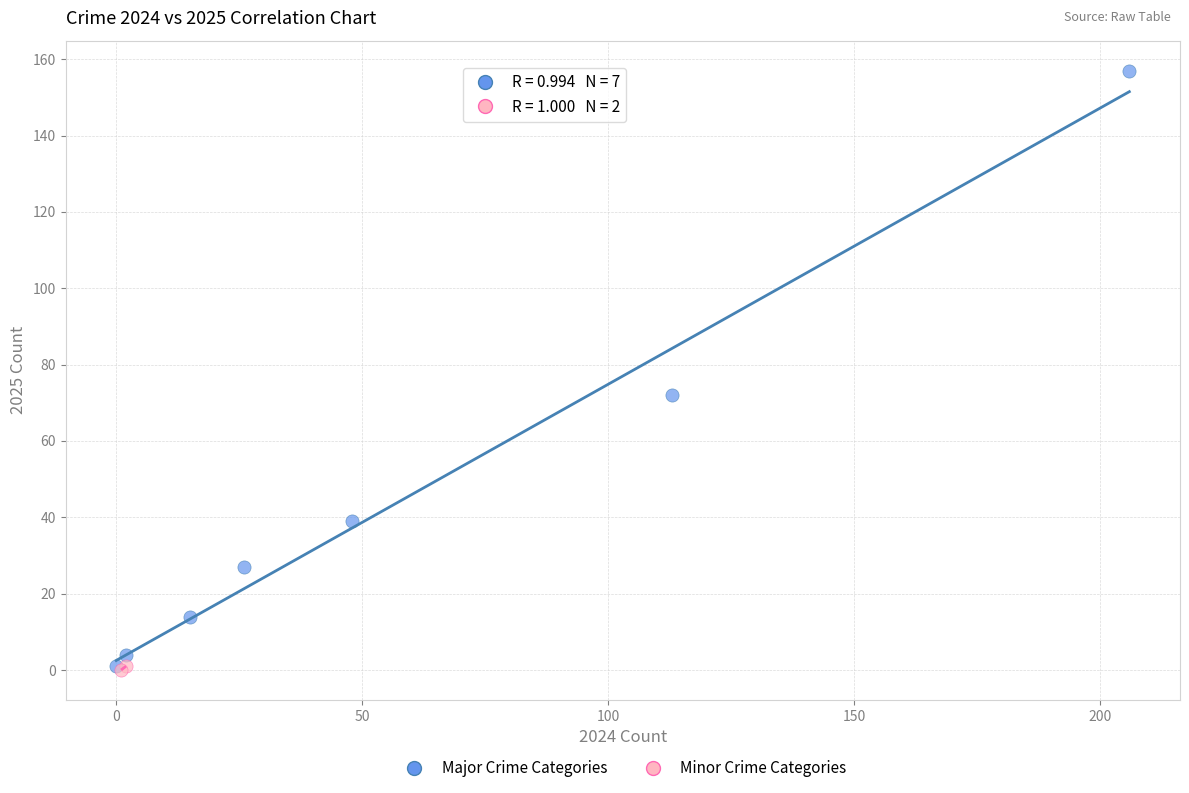

What are all the series names shown in the legend?

Major Crime Categories, Minor Crime Categories